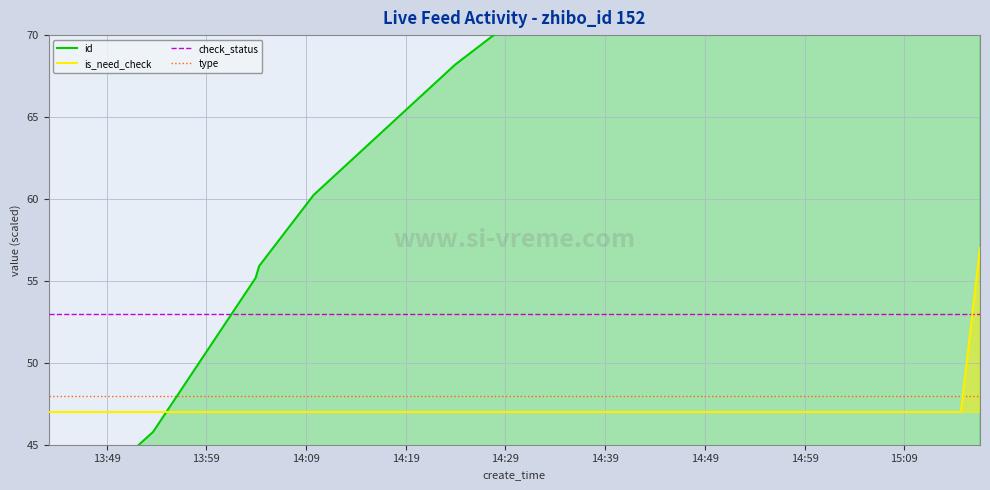

What are all the series names shown in the legend?

id, is_need_check, check_status, type